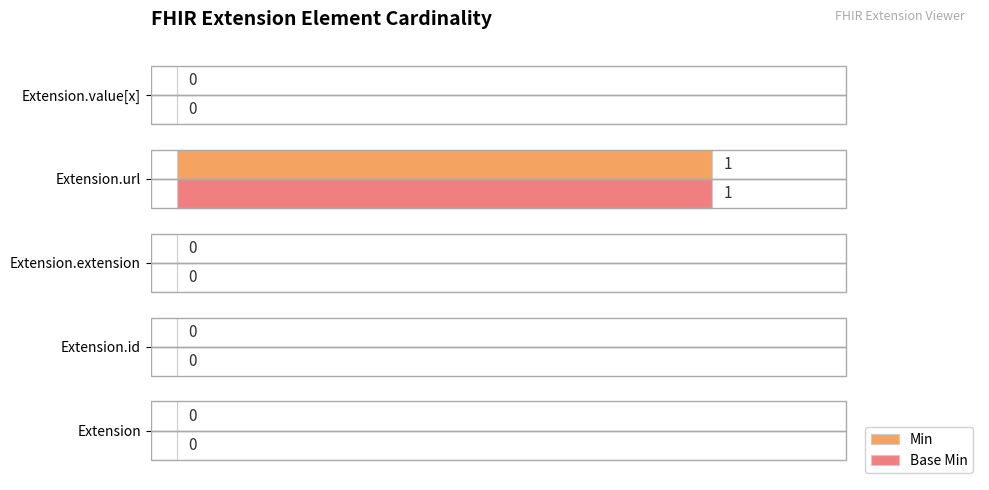

How many Base Min values are between 0 and 1?

5